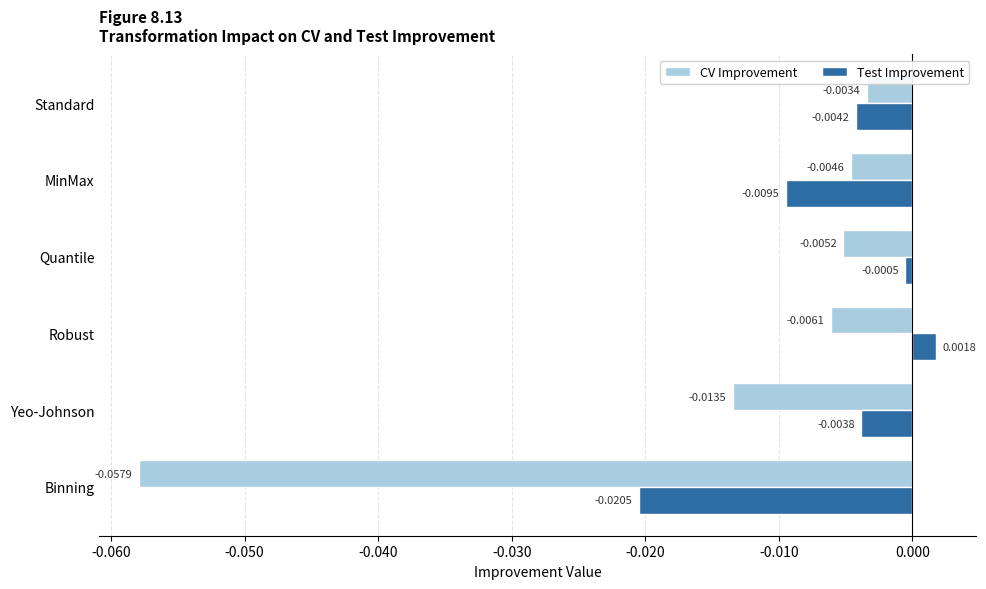

Between Quantile and Yeo-Johnson, which series saw the biggest shift?

CV Improvement